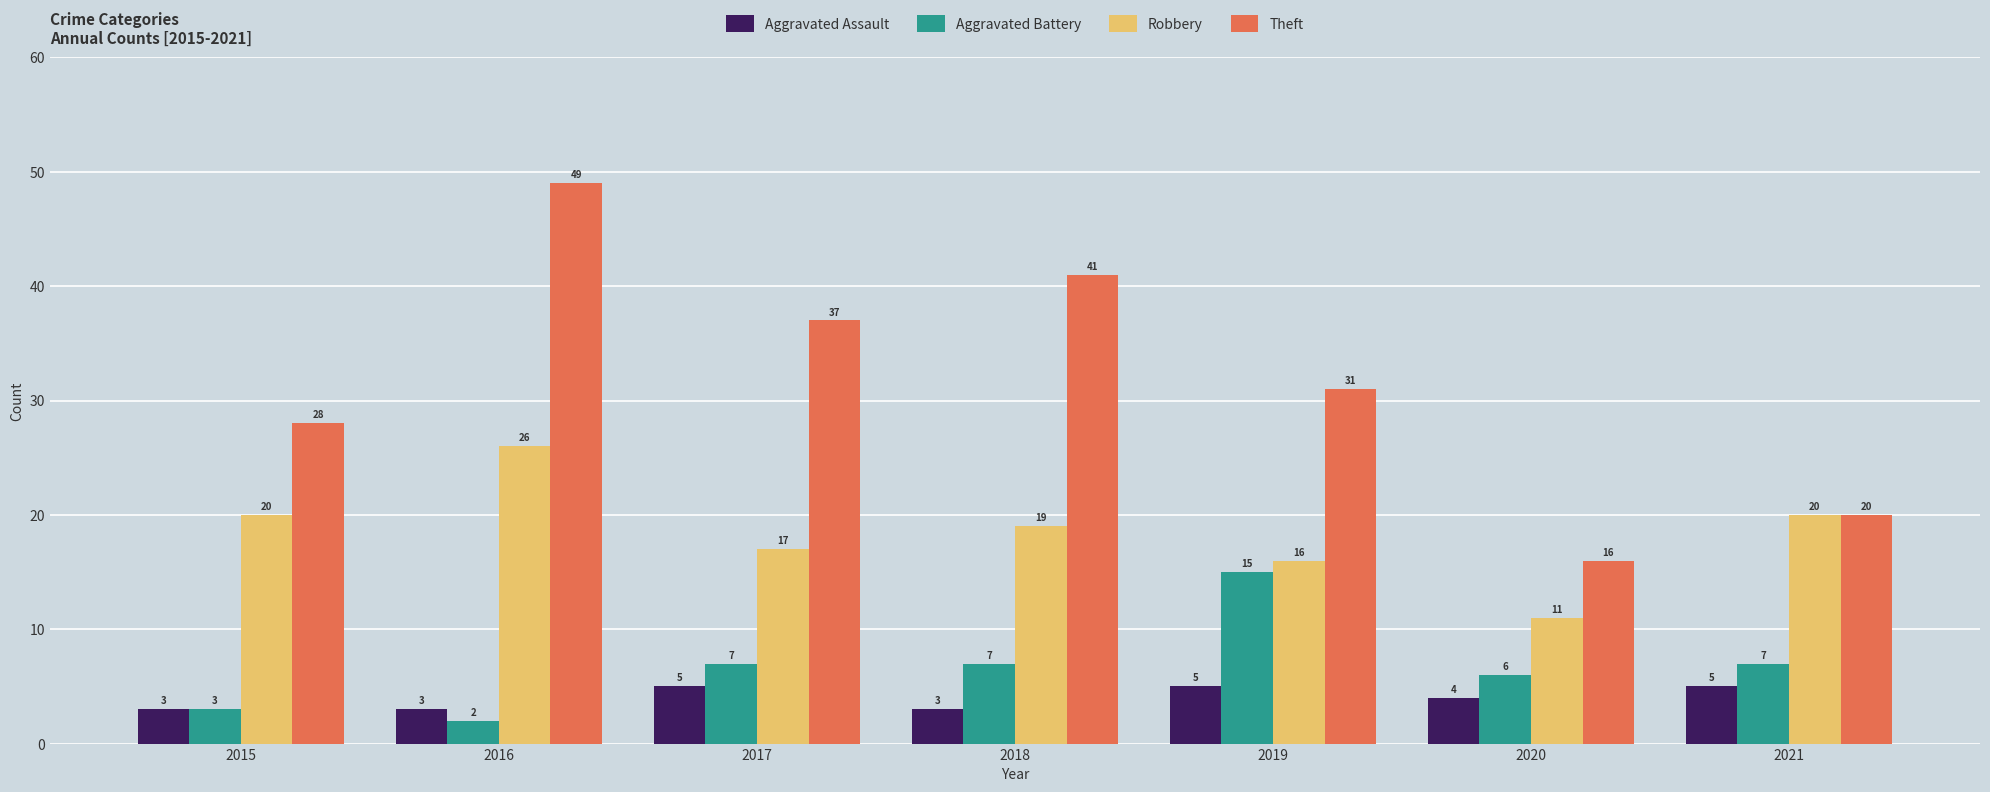

Count the number of data series in this chart.

4